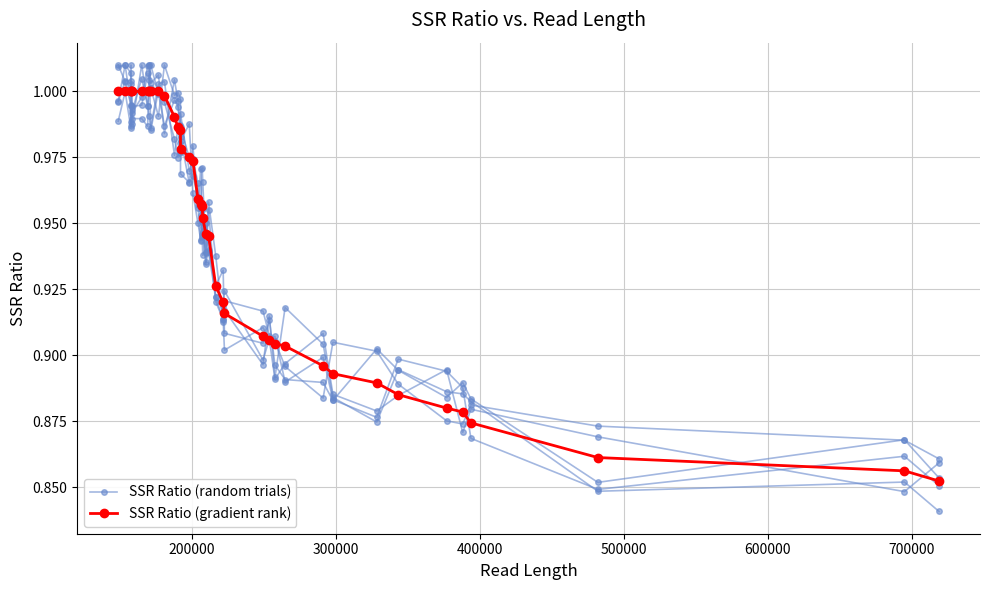

What is the average value of the SSR Ratio (gradient rank) series?

0.9